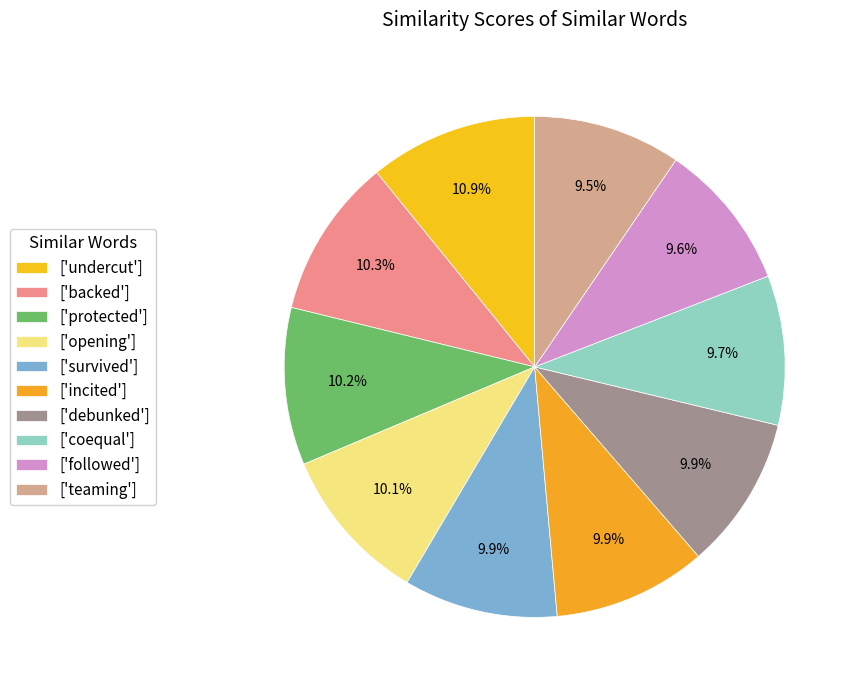

To the nearest percent, what is the difference between the largest and smallest slice percentages?

1%